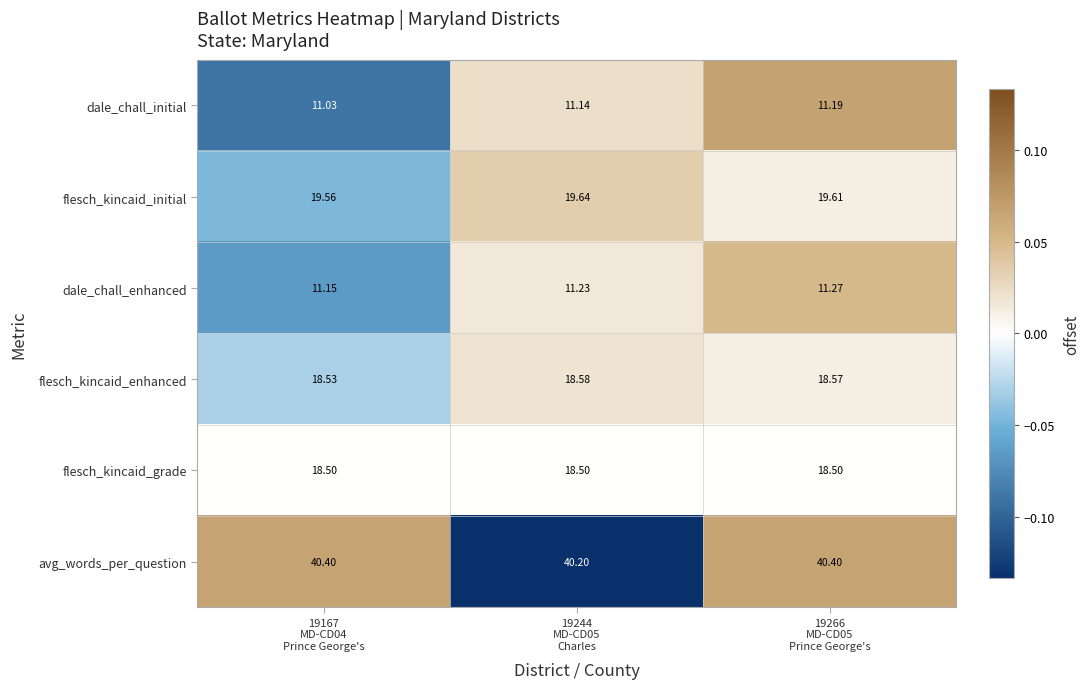

Between 19167
MD-CD04
Prince George's and 19266
MD-CD05
Prince George's, which series saw the biggest shift?

dale_chall_initial